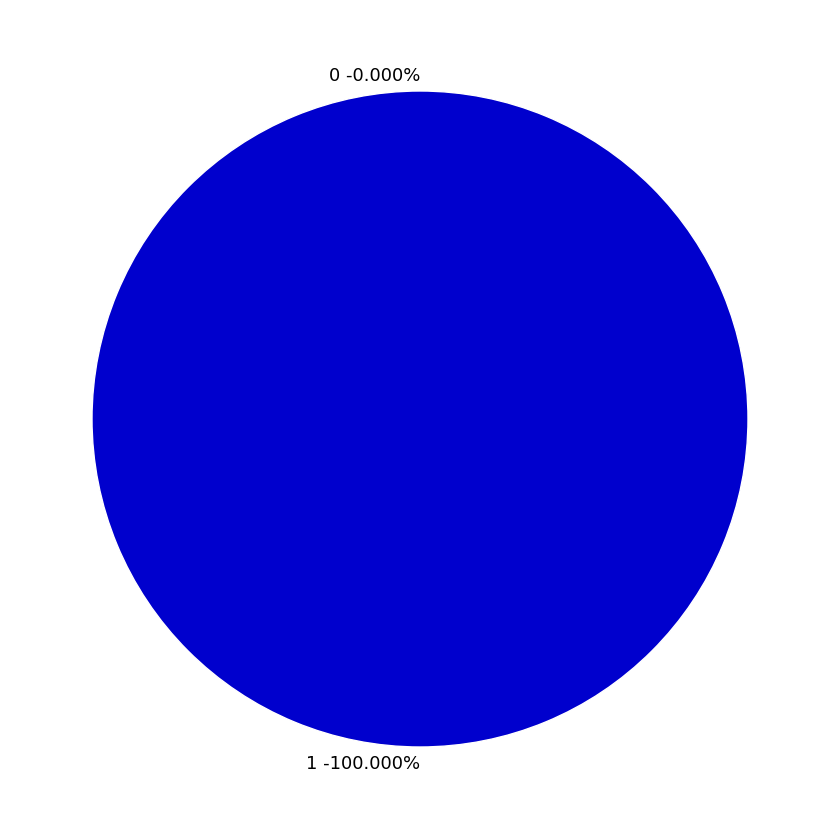

Rank the categories by value from highest to lowest.

1, 0